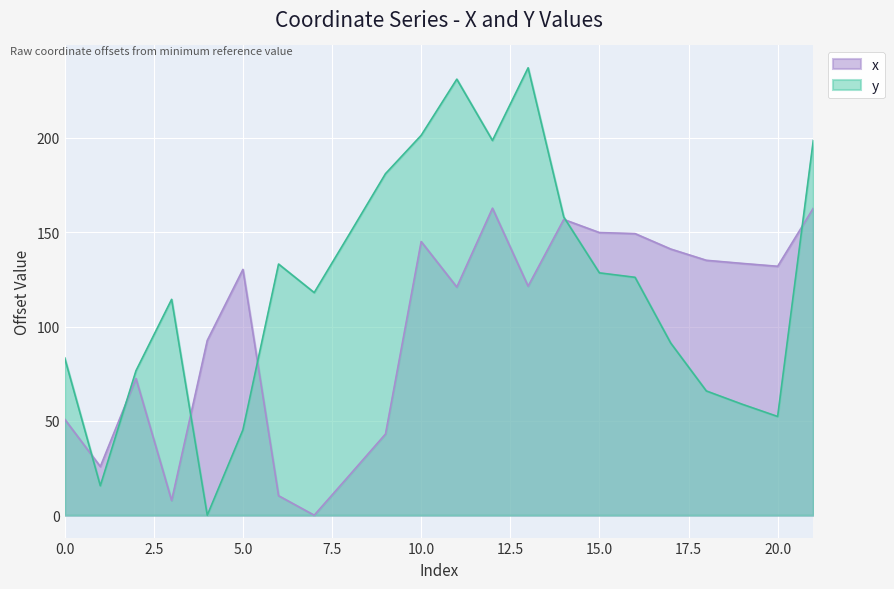

At which label does x reach its minimum?

4